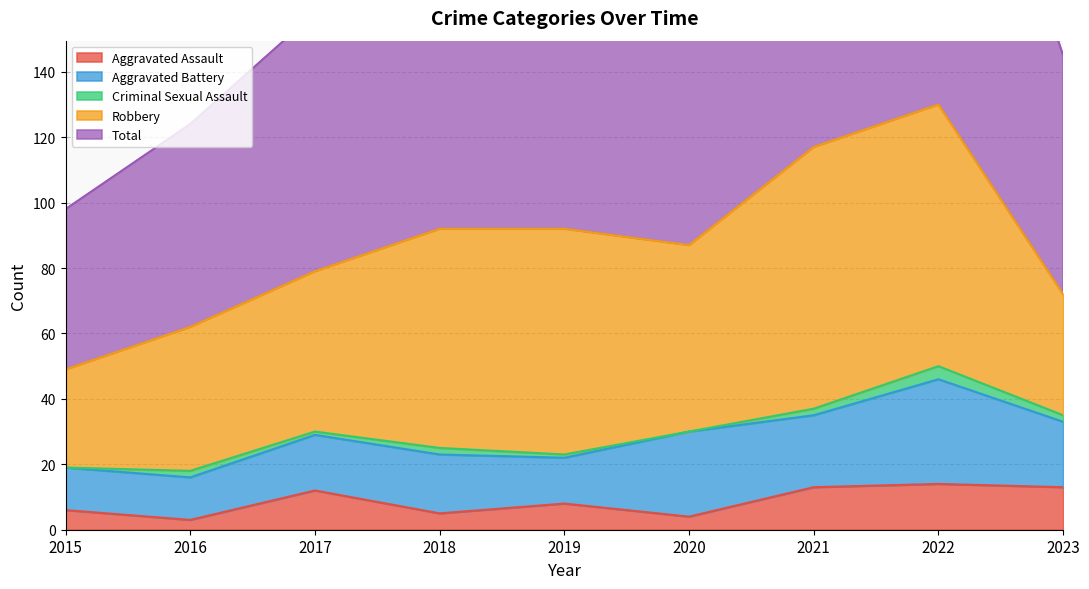

How many data points does each series have?

9